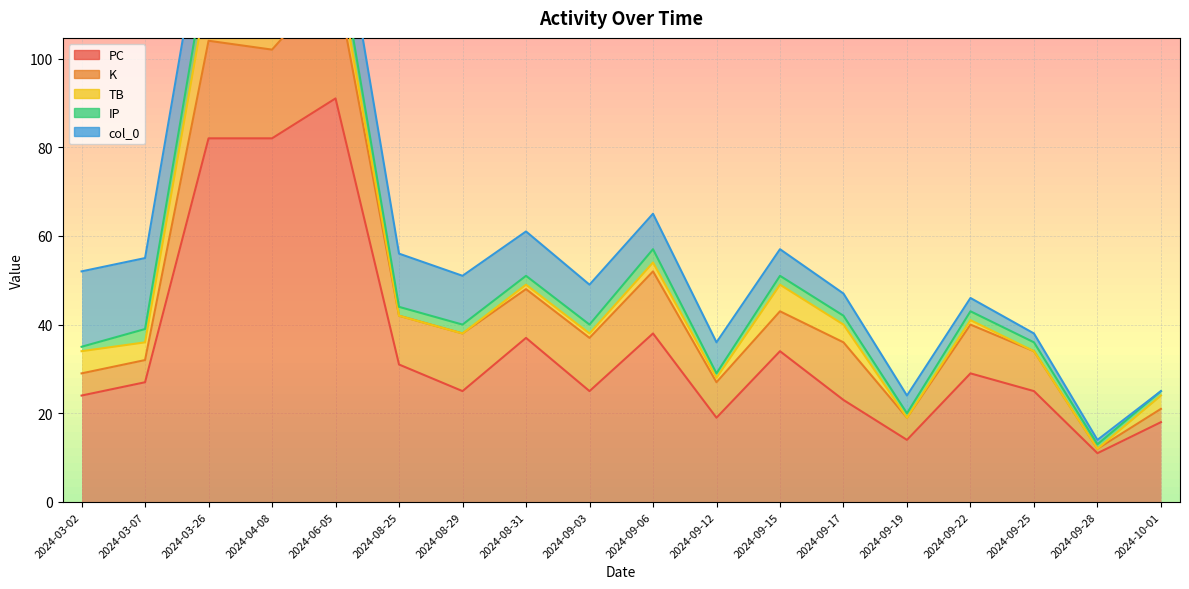

What is the value of the IP point at the 4th from the left?

4